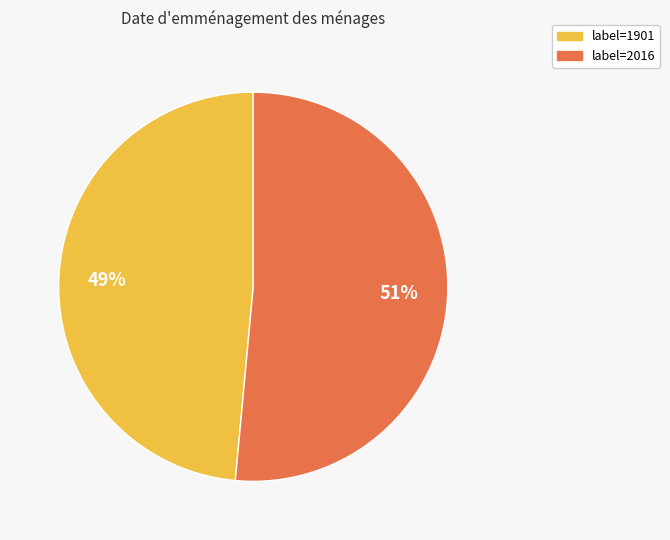

How many slices are in this pie chart?

2